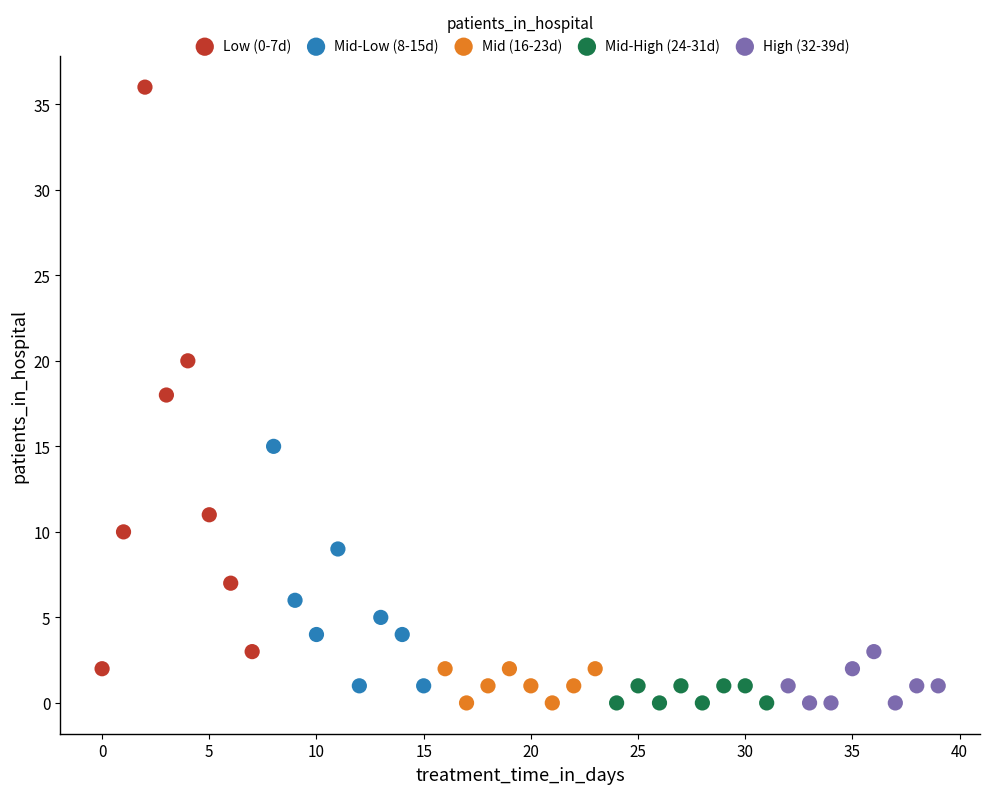

Which series has the largest Y range (max minus min)?

Low (0-7d)